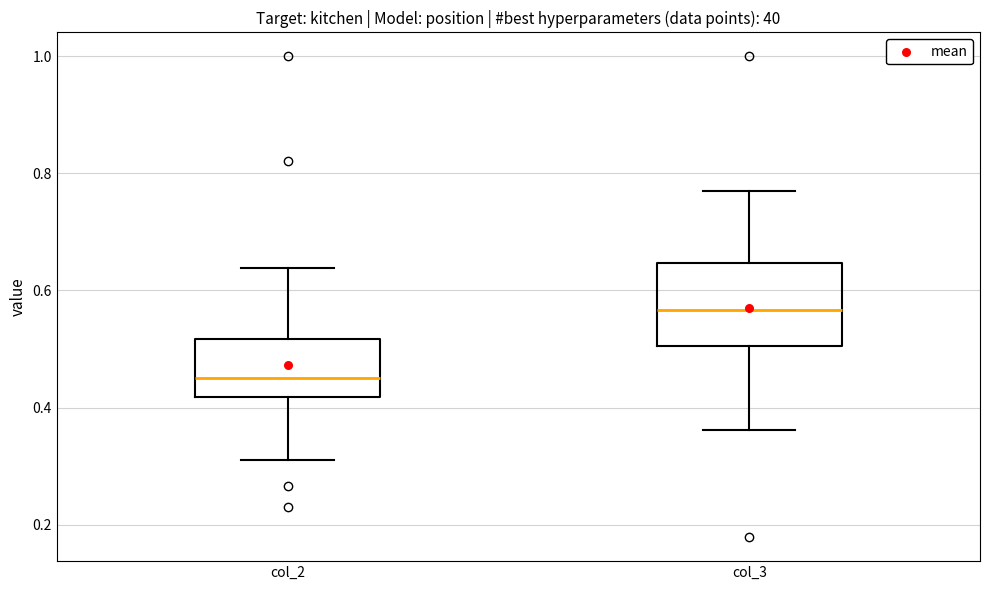

Reading left to right, transcribe this box plot: for each box, give where its median line is, the range the box spans, and where its two whiskers end, as read against the y-axis. The values are not printed on the chart, so give them approximately, as read against the axis.

col_2: median 0.46, box 0.42 to 0.52, whiskers 0.30 to 0.64
col_3: median 0.56, box 0.50 to 0.64, whiskers 0.36 to 0.76